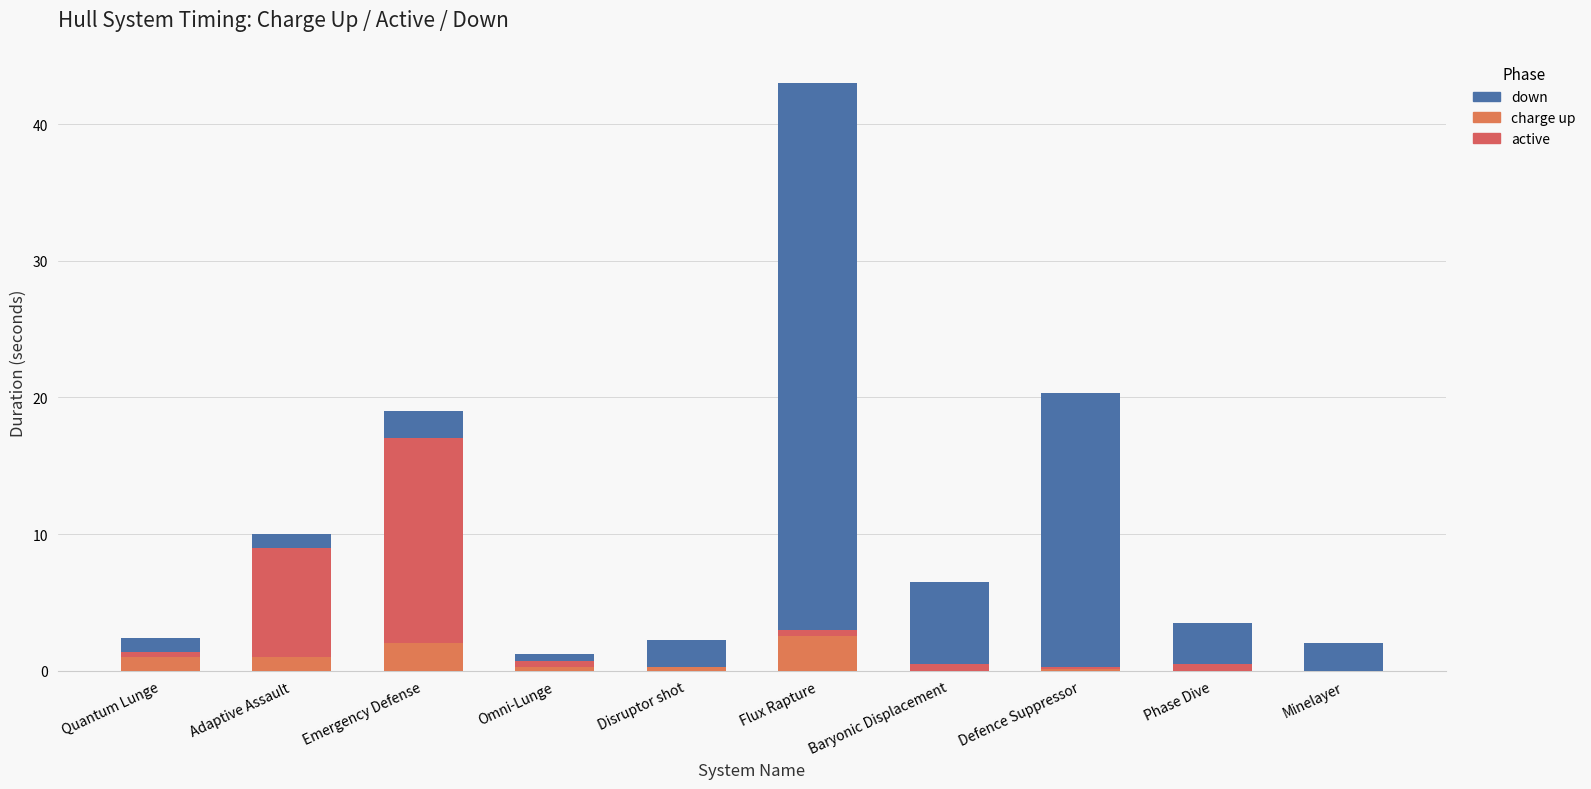

Which series has the largest total across all categories?

down